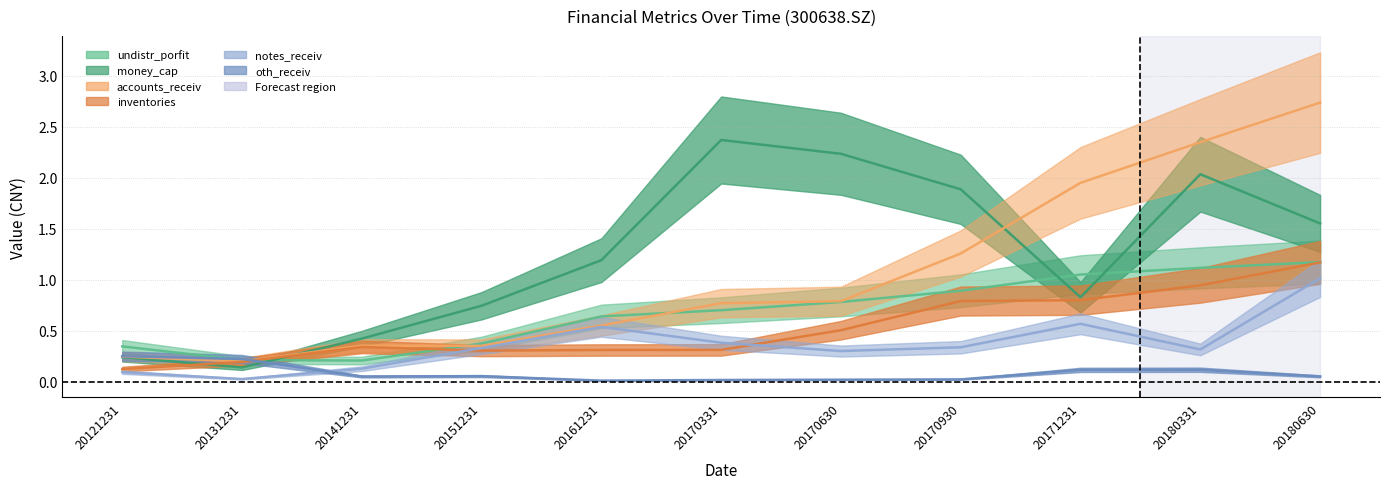

True or false: undistr_porfit has a value of 0.2 at 20171231.

False